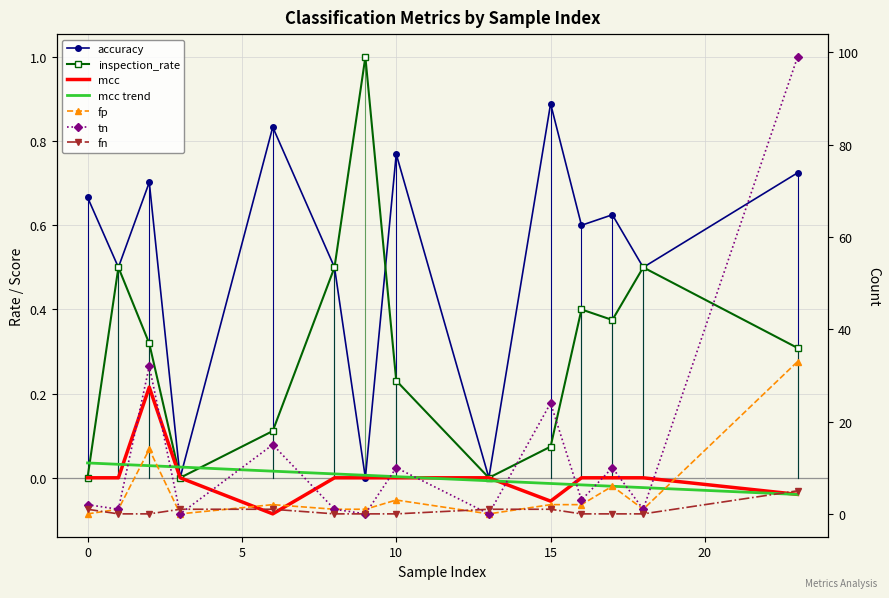

Rank the categories by mcc value from highest to lowest.

2, 0, 1, 3, 8, 9, 10, 13, 16, 17, 18, 23, 15, 6